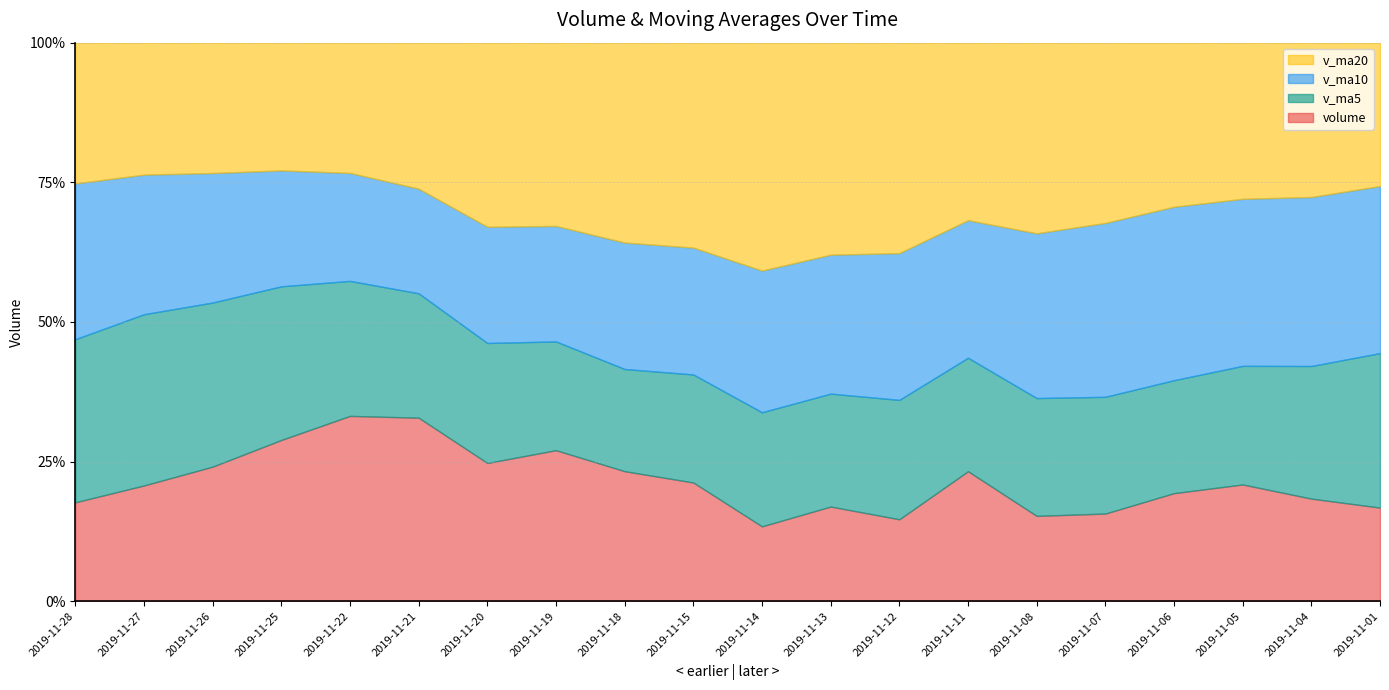

How many categories are shown in the chart?

20